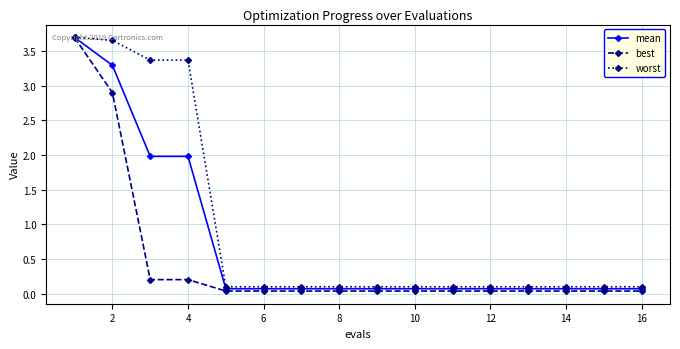

What is the value of the worst point at the 16th from the left?

0.1